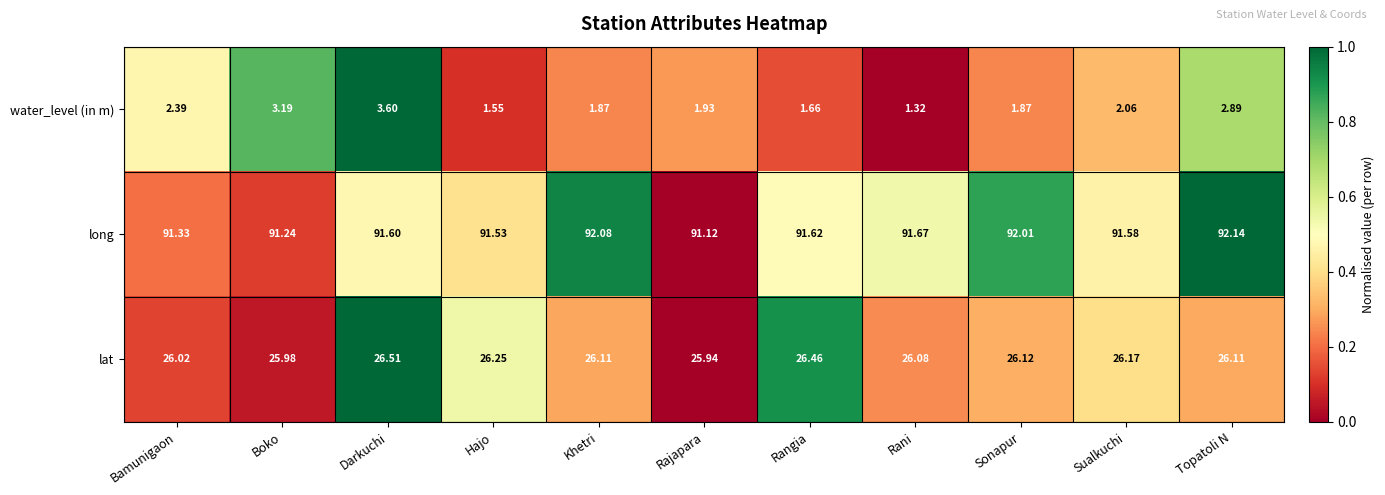

Which label corresponds to the largest value in the chart?

Topatoli N